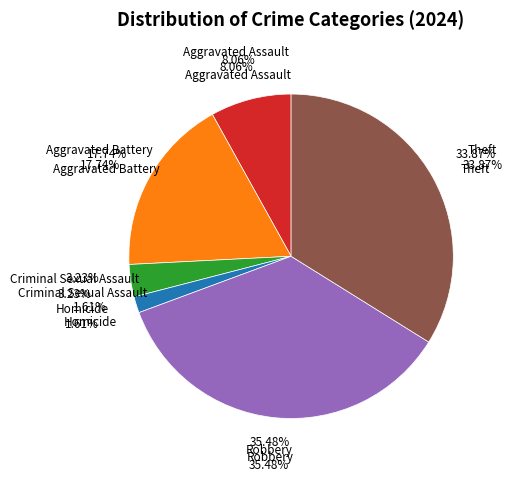

Does Criminal Sexual Assault account for over 50% of the chart?

No